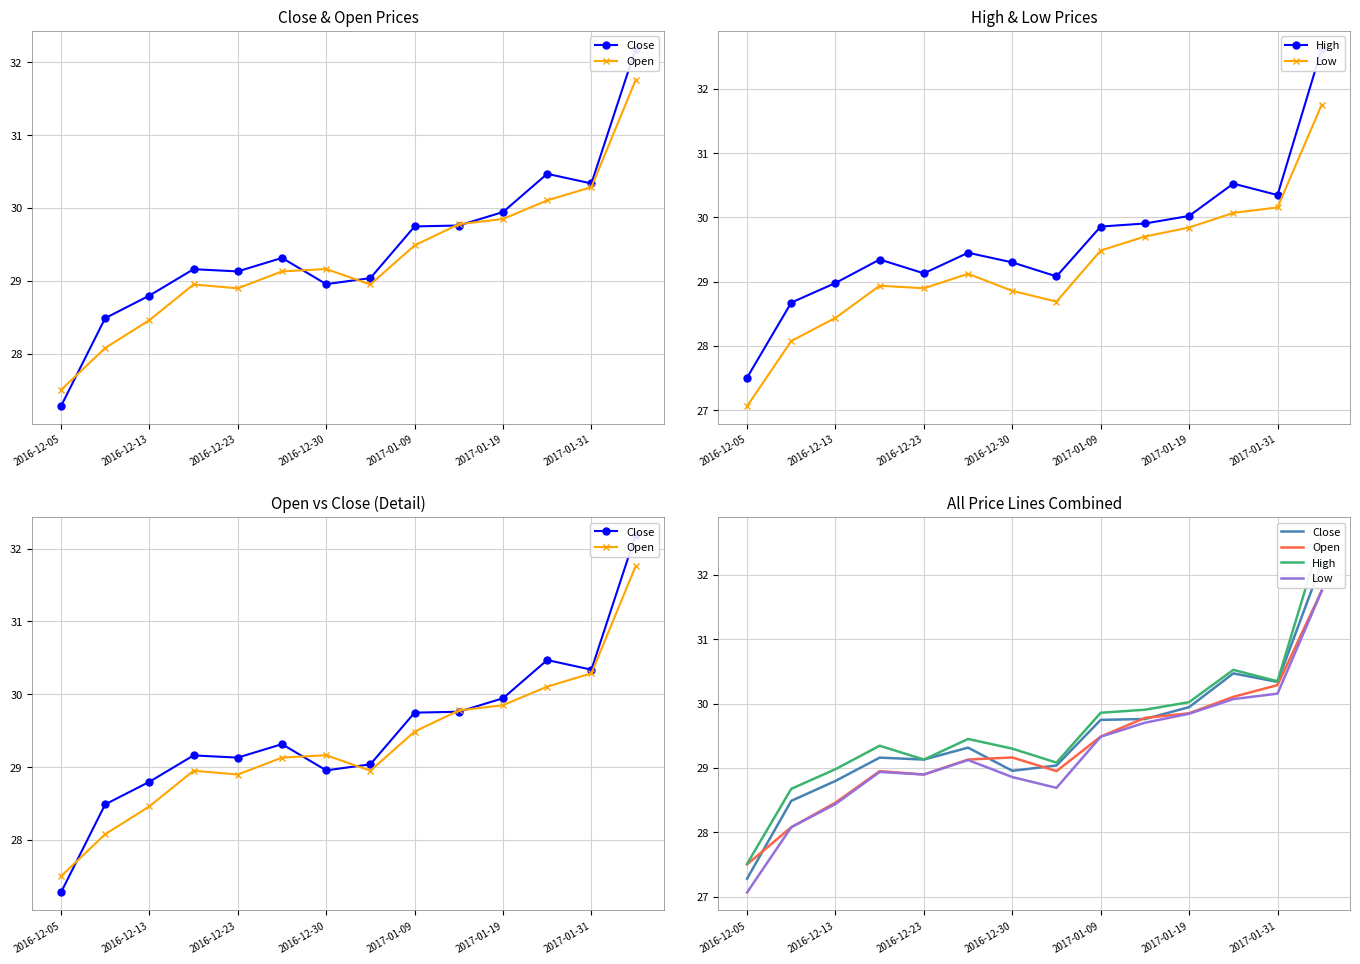

True or false: Low has more than 2 interior local peaks.

False